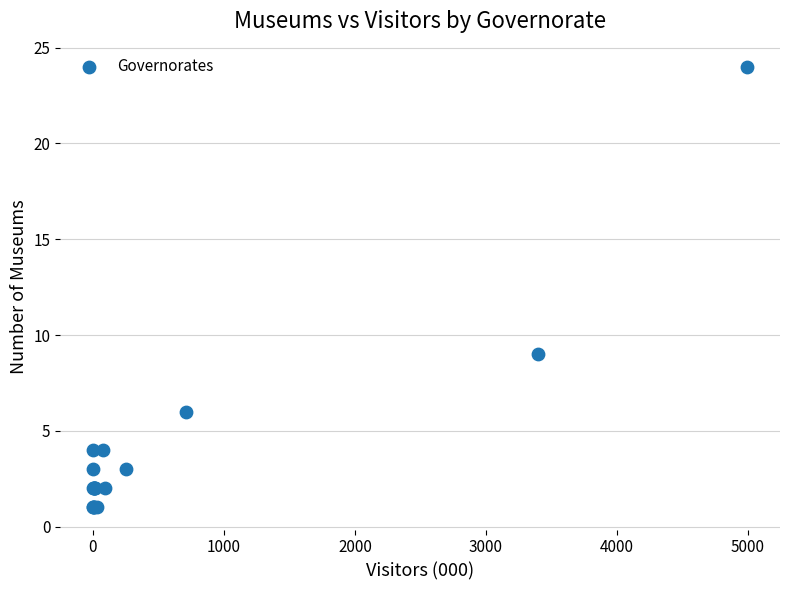

What Y value in the scatter plot is closest to 12?

9